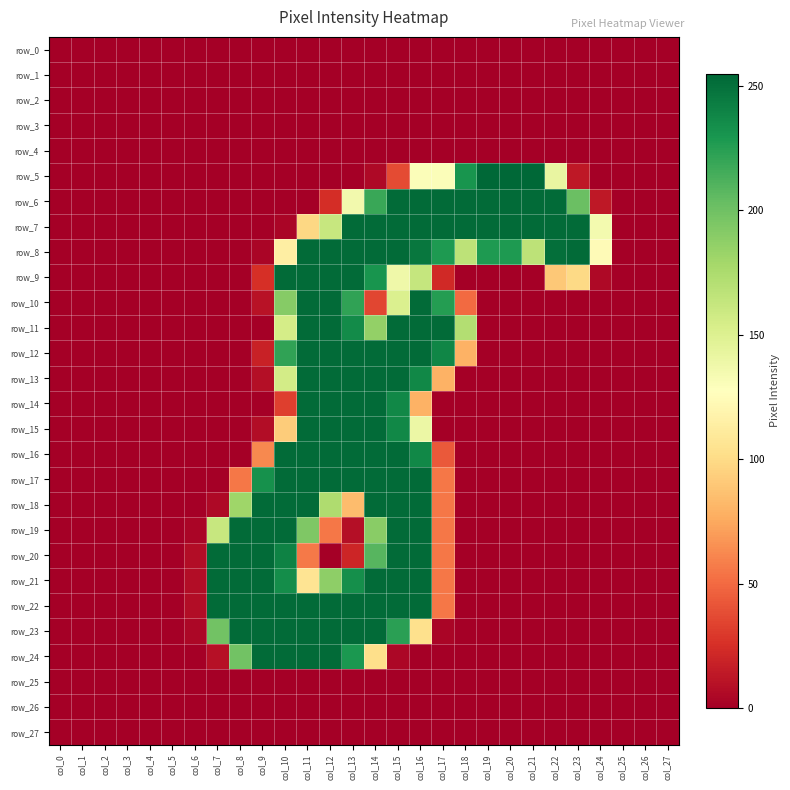

Which has a higher value, col_18 or col_10?

col_18